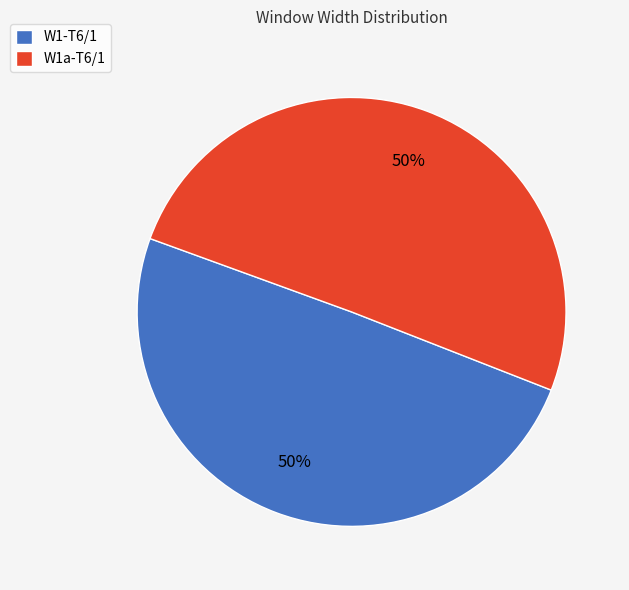

To the nearest percent, what is the average slice percentage?

50%